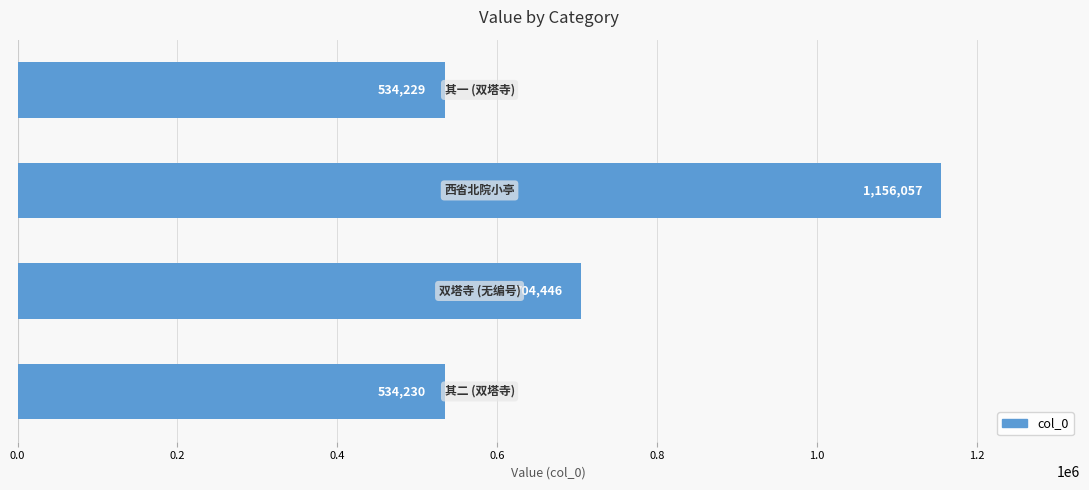

What is the maximum value shown in the chart?

1156057